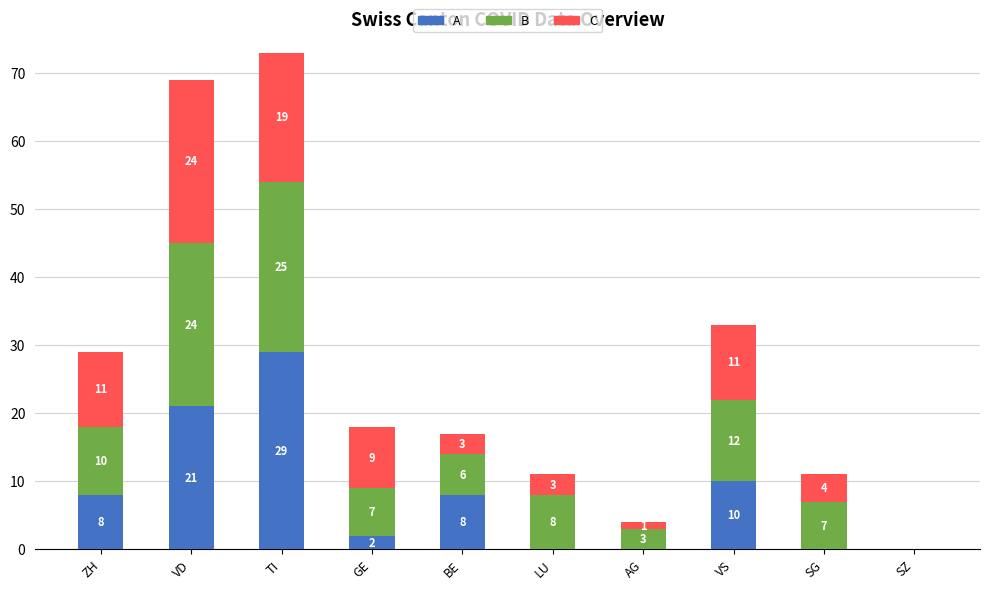

Where is A nearest to the value 14?

VS